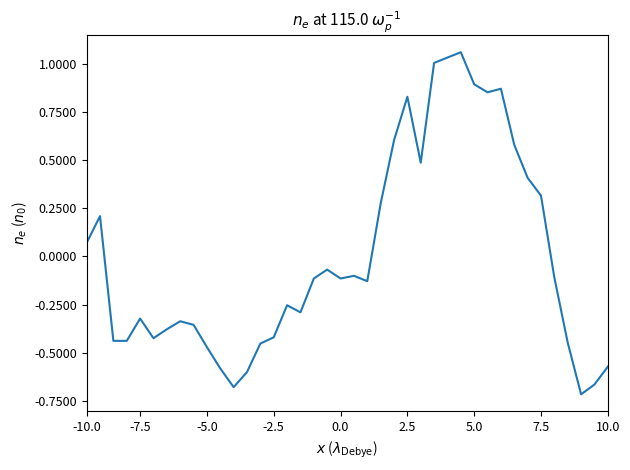

What is the difference between the maximum and minimum values?

1.8